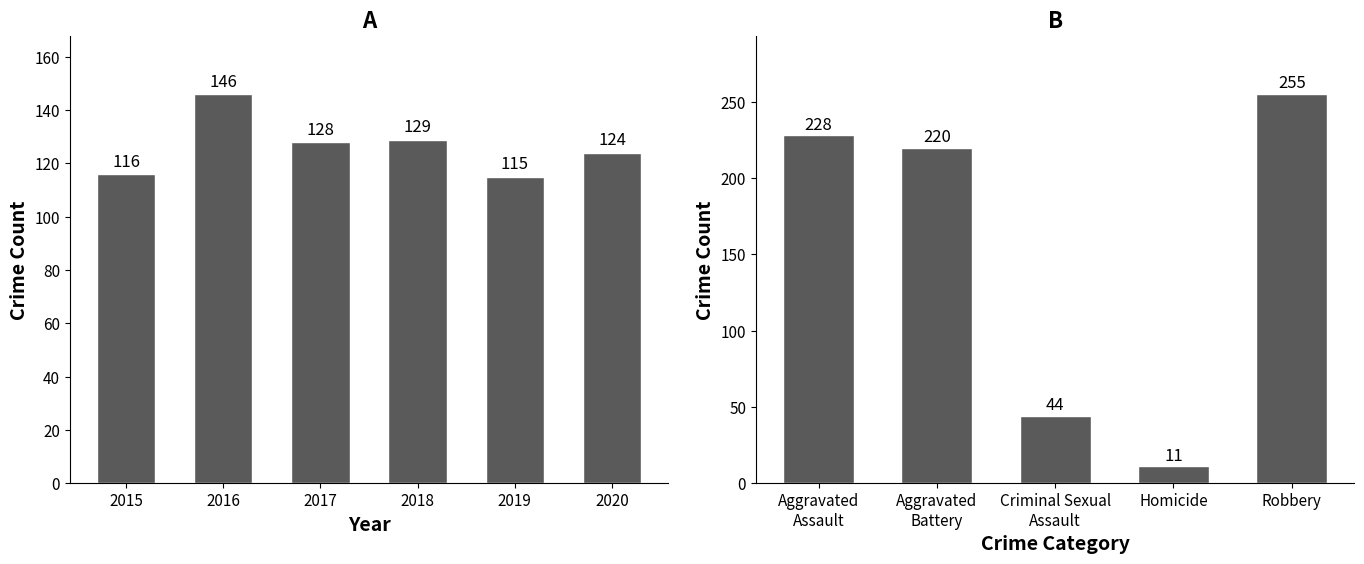

Are the bars horizontal?

No